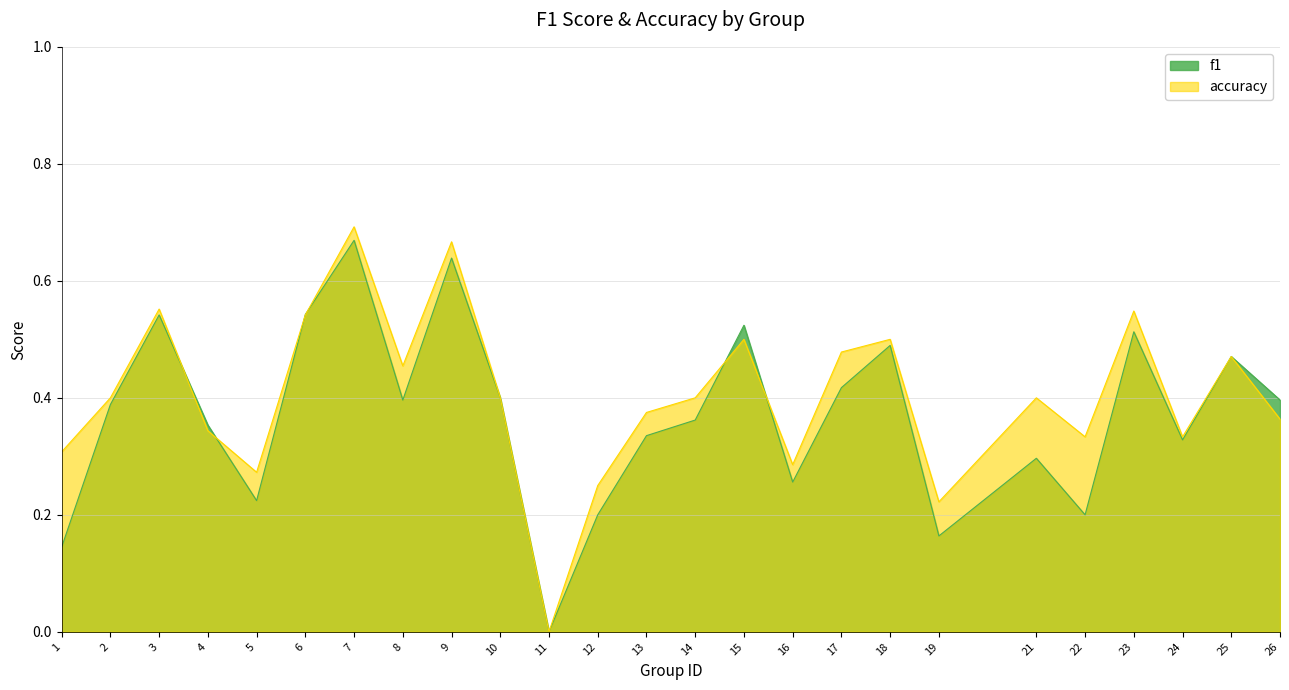

What is the approximate value of accuracy at 17?

0.5